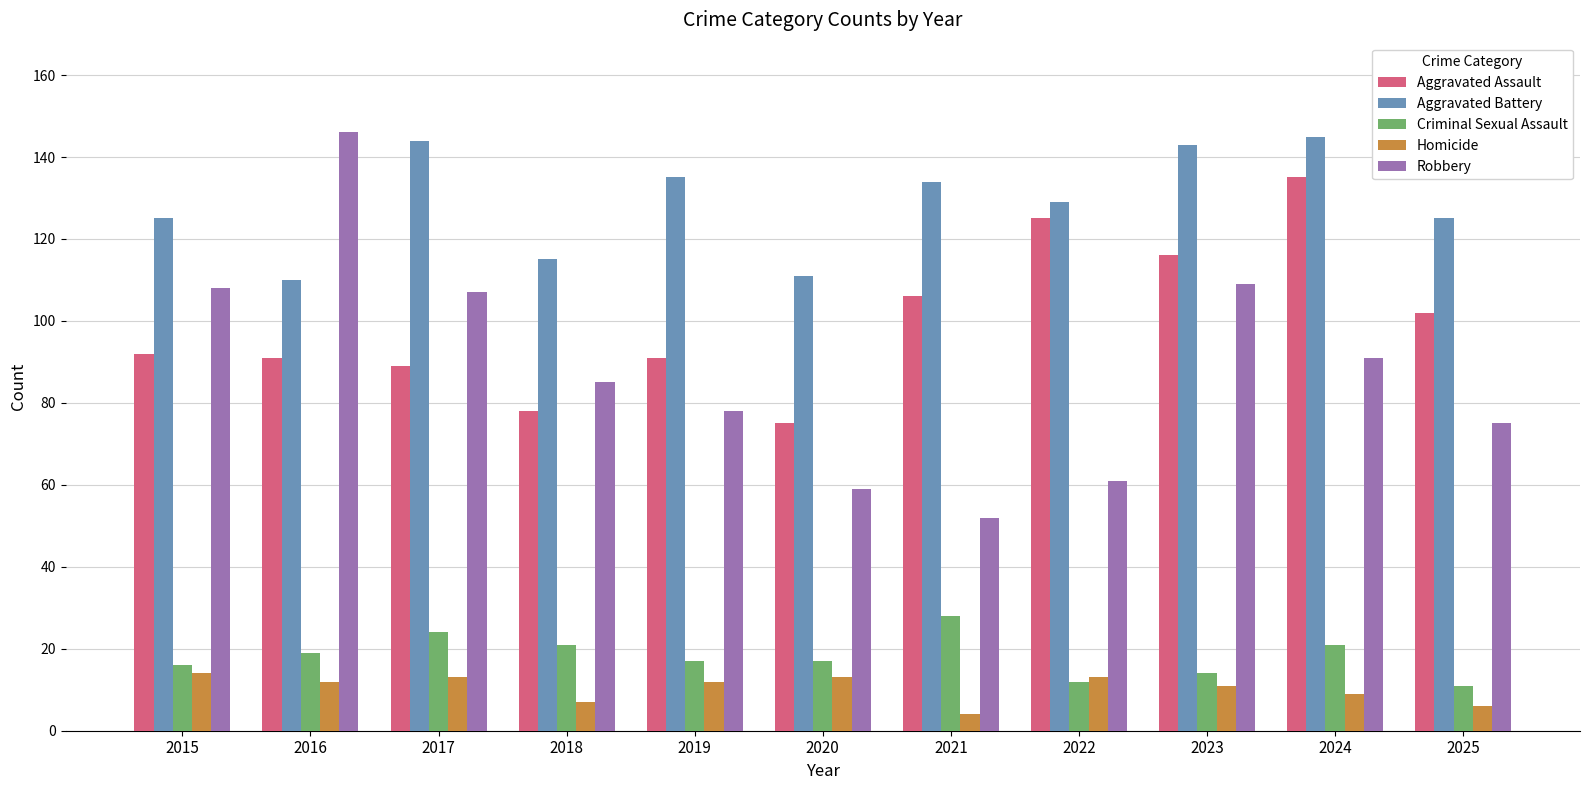

The value of Aggravated Battery at 2017 is 256. True or false?

False